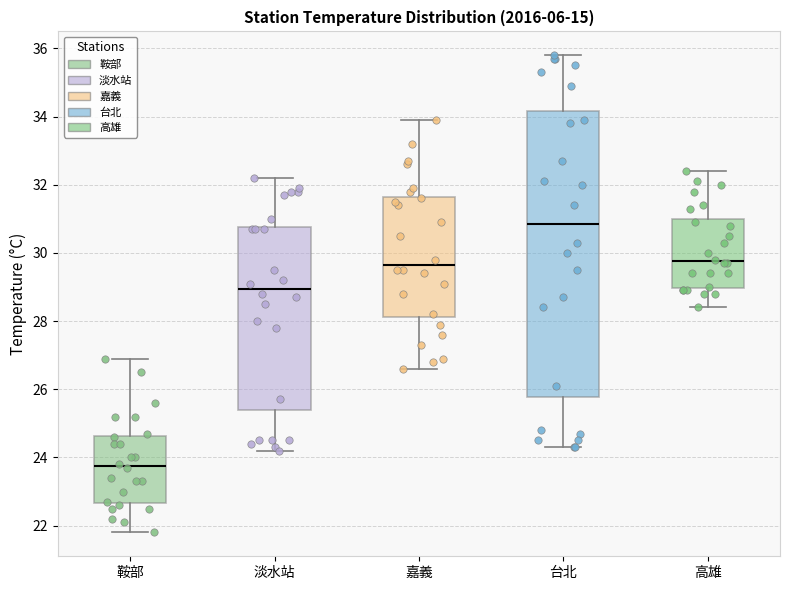

Which box has the highest median line?

台北